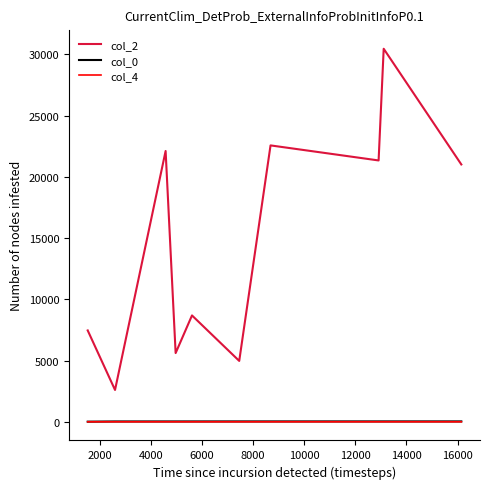

Which series has the widest spread of values?

col_2